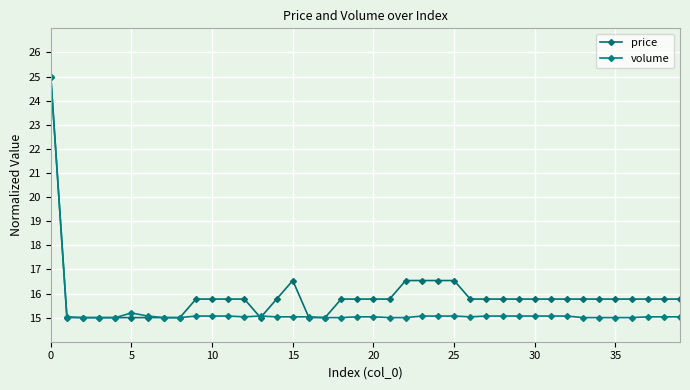

True or false: volume has more than 1 points higher than both neighbors.

True